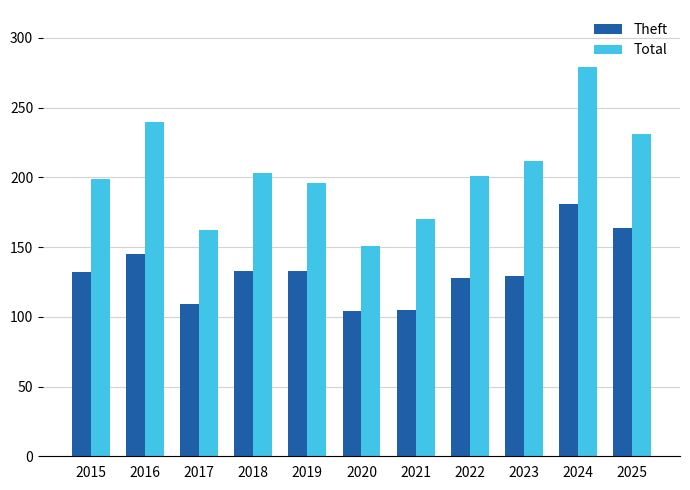

How many bars are there in total?

22